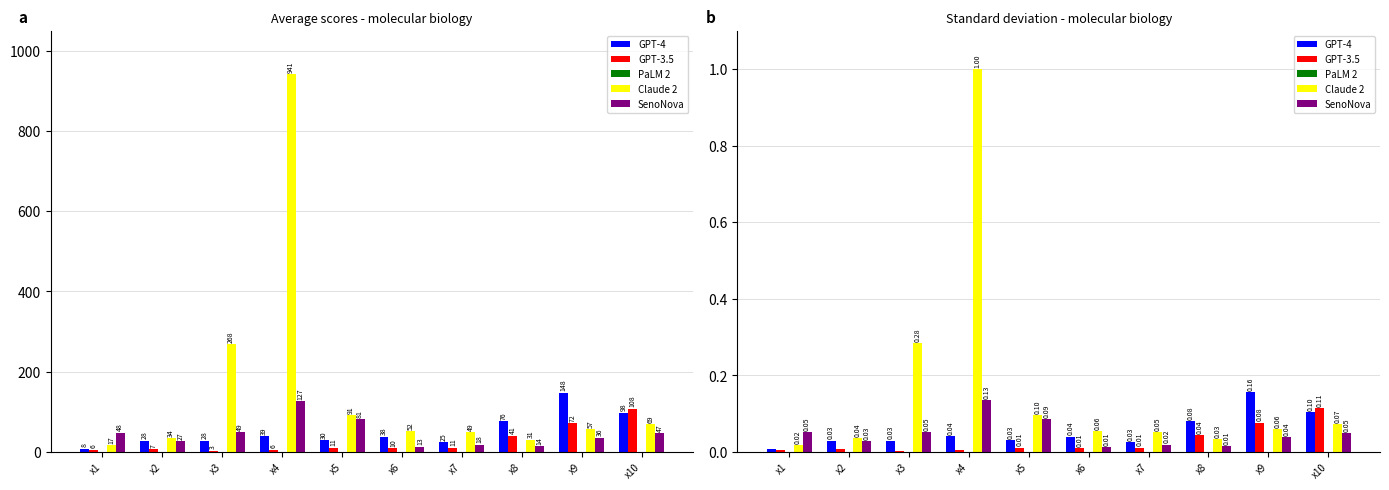

True or false: PaLM 2 has a value of 0.0 at x1.

True